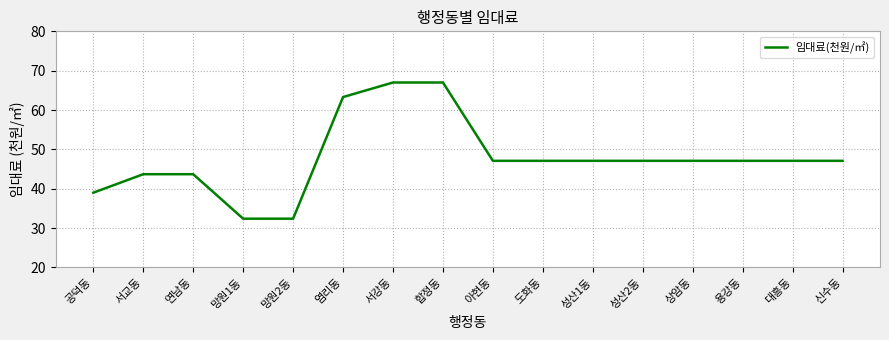

What is the difference between the maximum and minimum values?

34.6